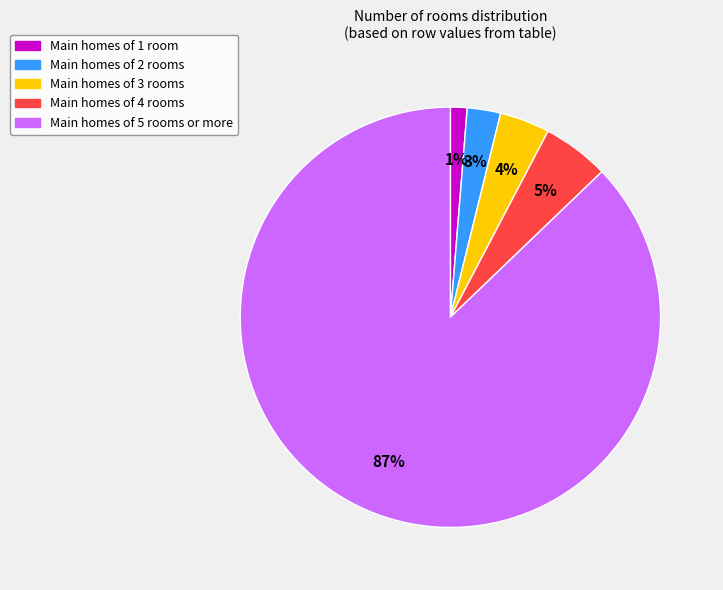

To the nearest percent, what portion does Main homes of 2 rooms represent?

3%